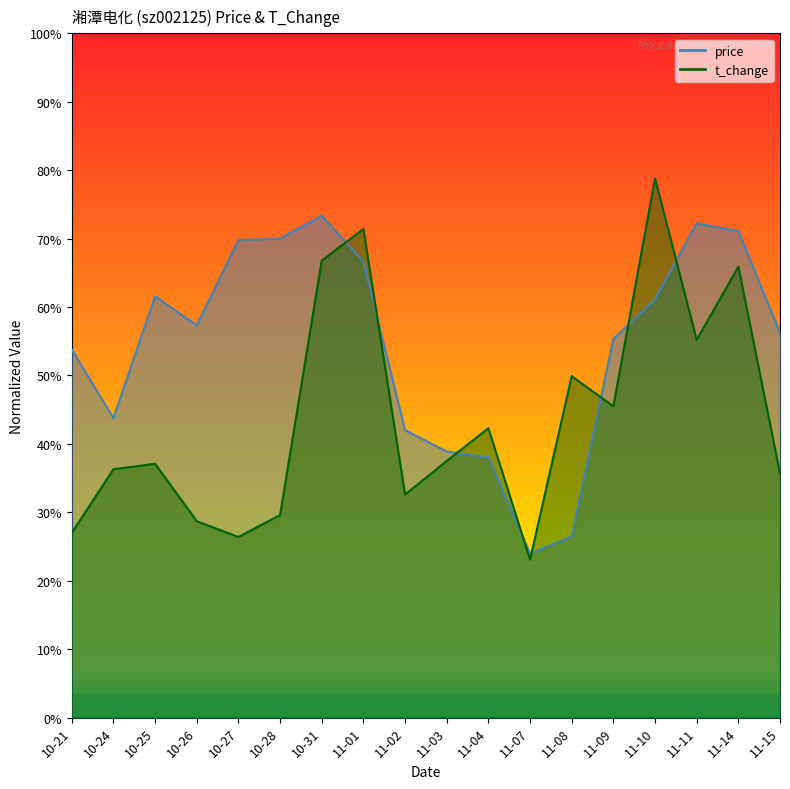

List the labels in order of price value, smallest first.

11-07, 11-08, 11-04, 11-03, 11-02, 10-24, 10-21, 11-09, 11-15, 10-26, 11-10, 10-25, 11-01, 10-27, 10-28, 11-14, 11-11, 10-31